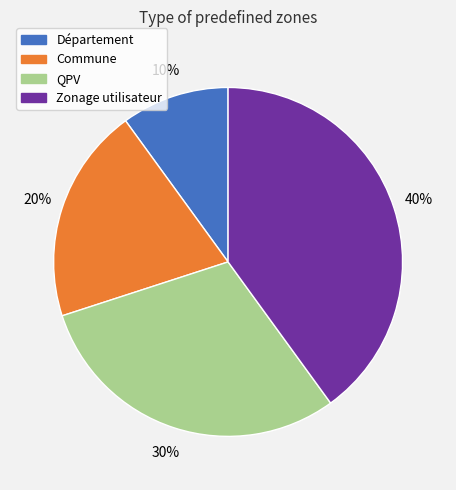

Is the sum of Zonage utilisateur and Commune greater than half?

Yes